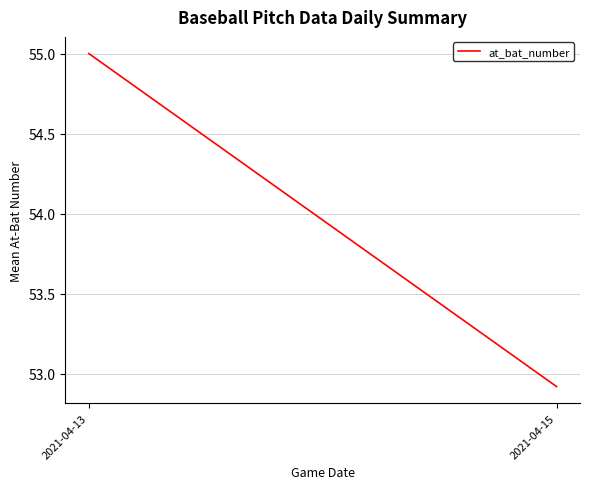

What is the maximum value shown in the chart?

55.0